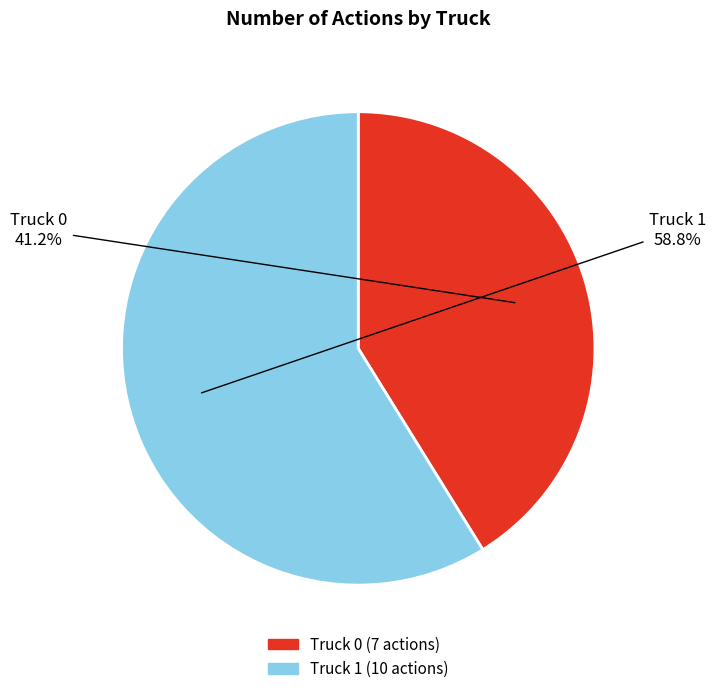

Which slice represents more than half of the pie?

Truck 1